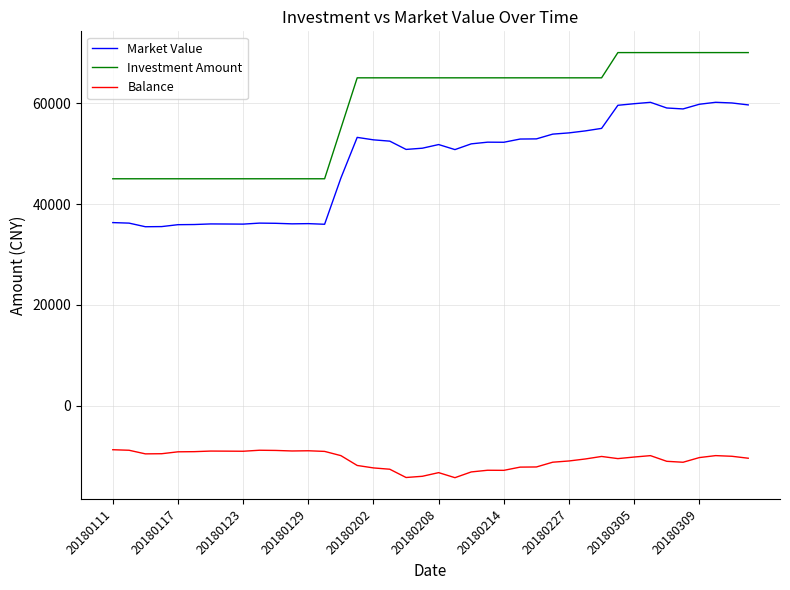

What is the average value of the Balance series?

-10660.1